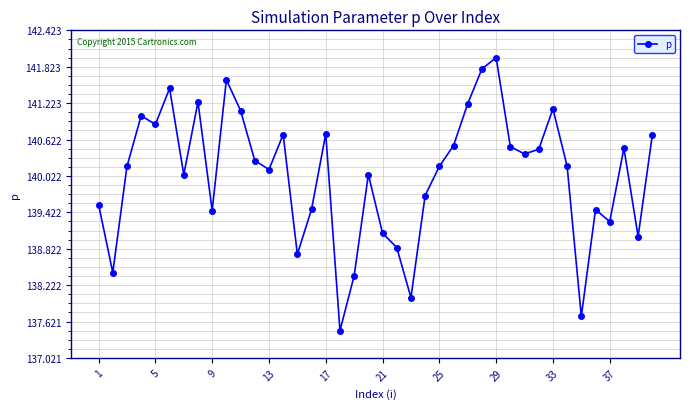

What is the value of the 32nd point from the left?

140.5